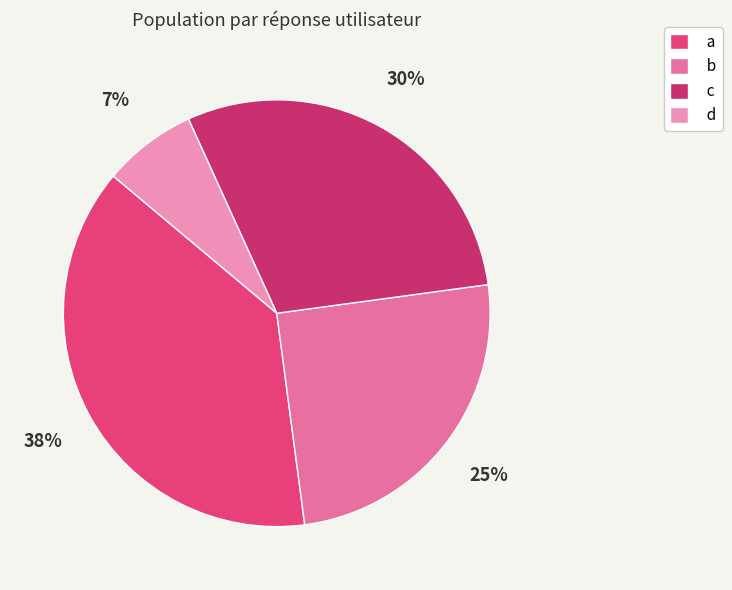

How many slices are in this pie chart?

4